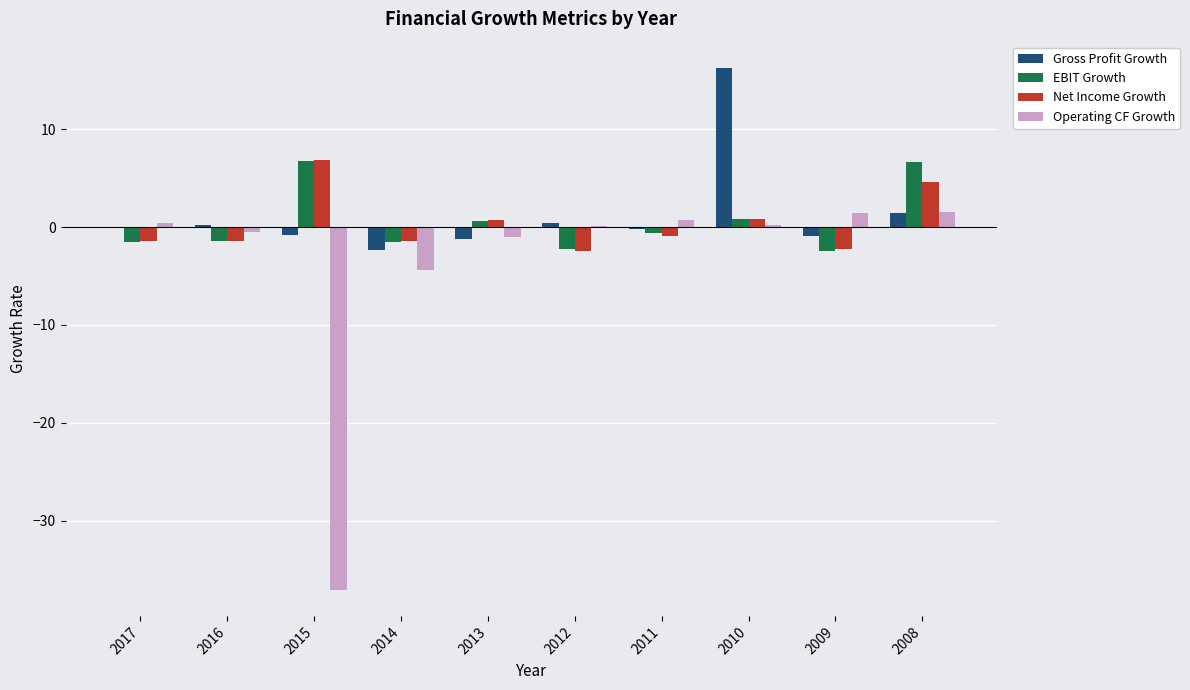

What is the sum of all Operating CF Growth values?

-38.5